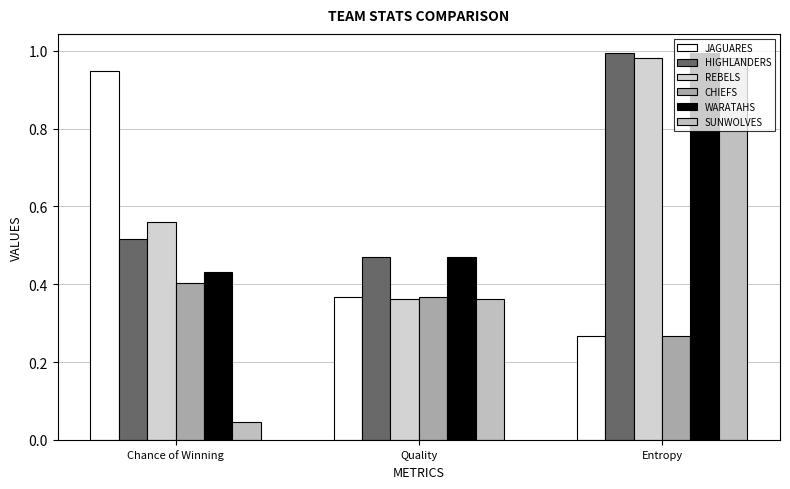

Which series has the widest spread of values?

SUNWOLVES